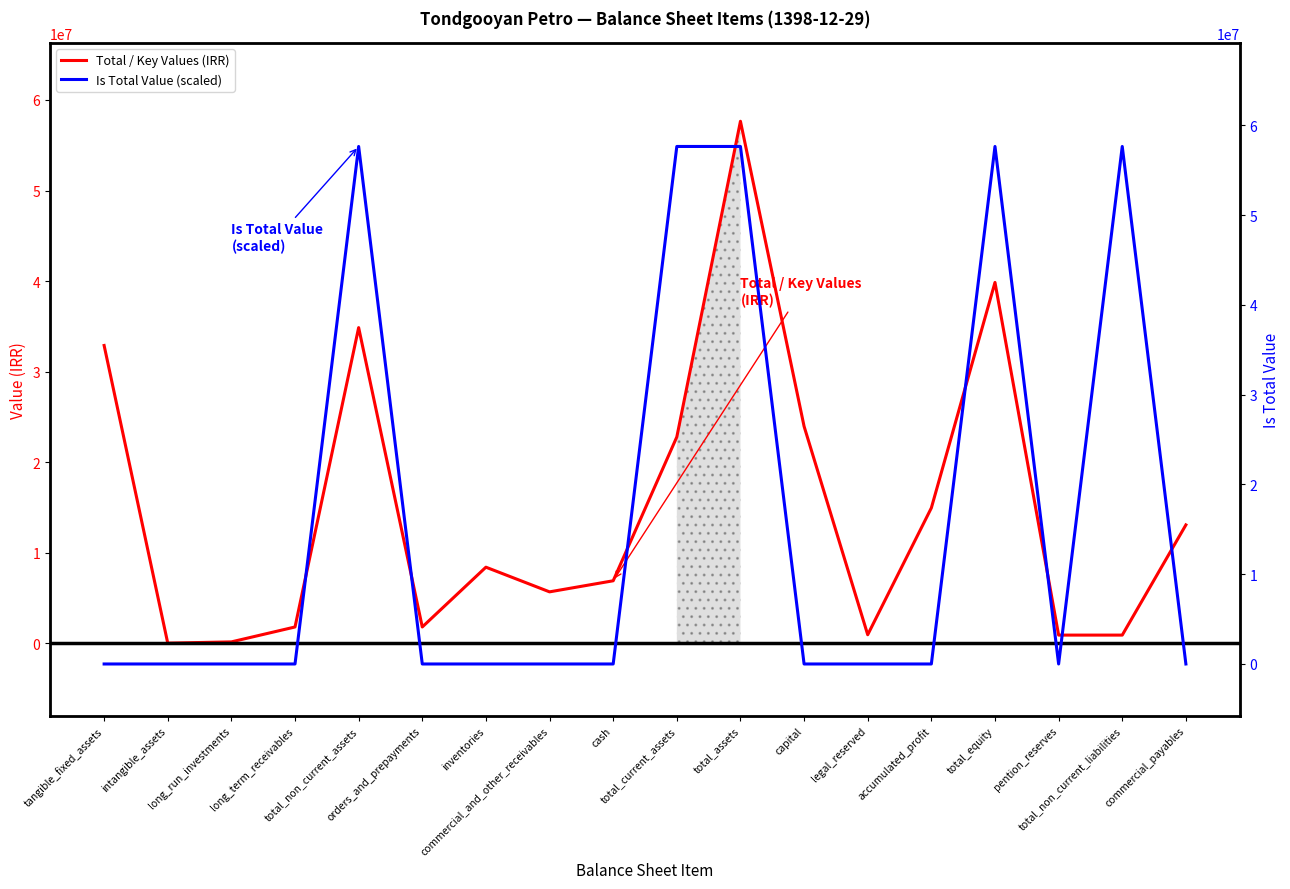

What are all the series names shown in the legend?

Total / Key Values (IRR), Is Total Value (scaled)